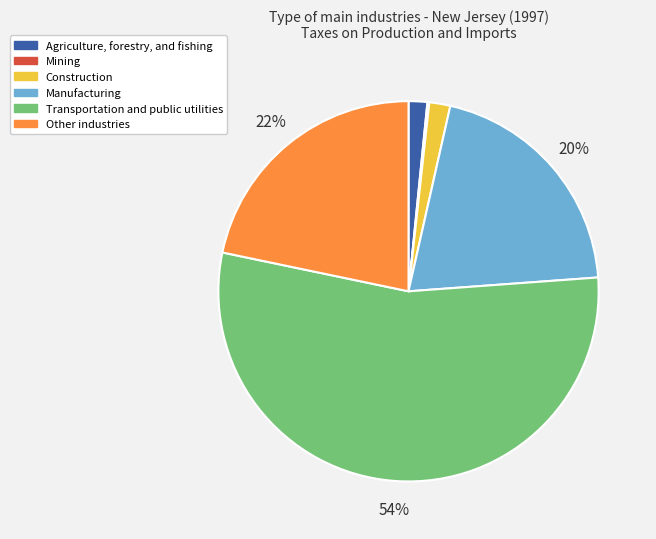

Is Transportation and public utilities the majority of the pie?

Yes